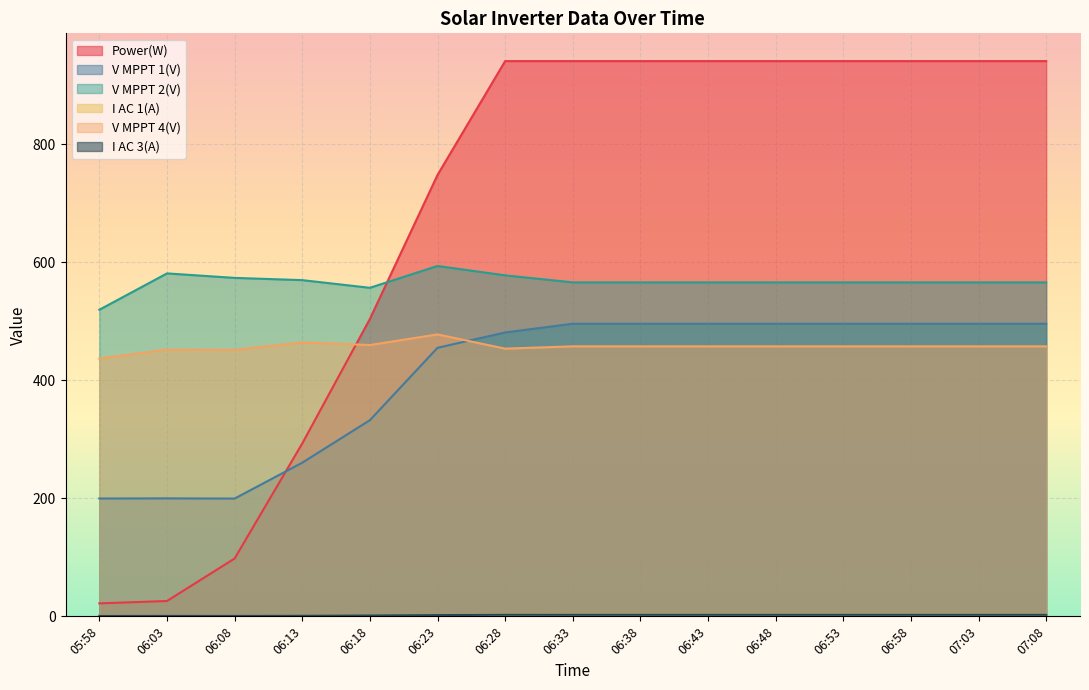

True or false: V MPPT 2(V) and V MPPT 1(V) intersect in this chart.

False